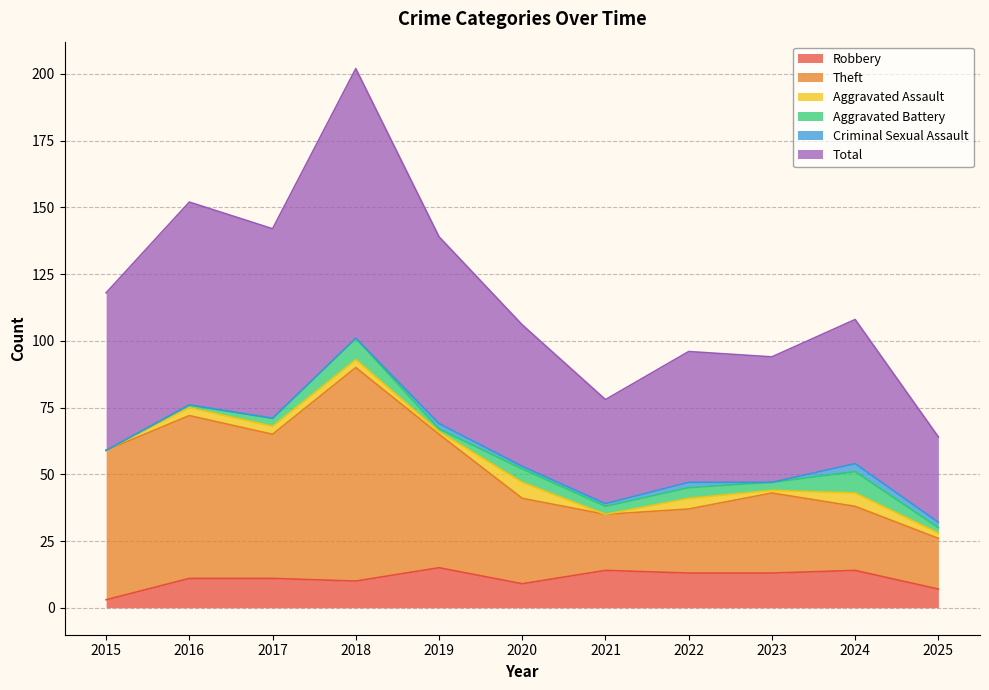

True or false: Total and Robbery intersect in this chart.

False